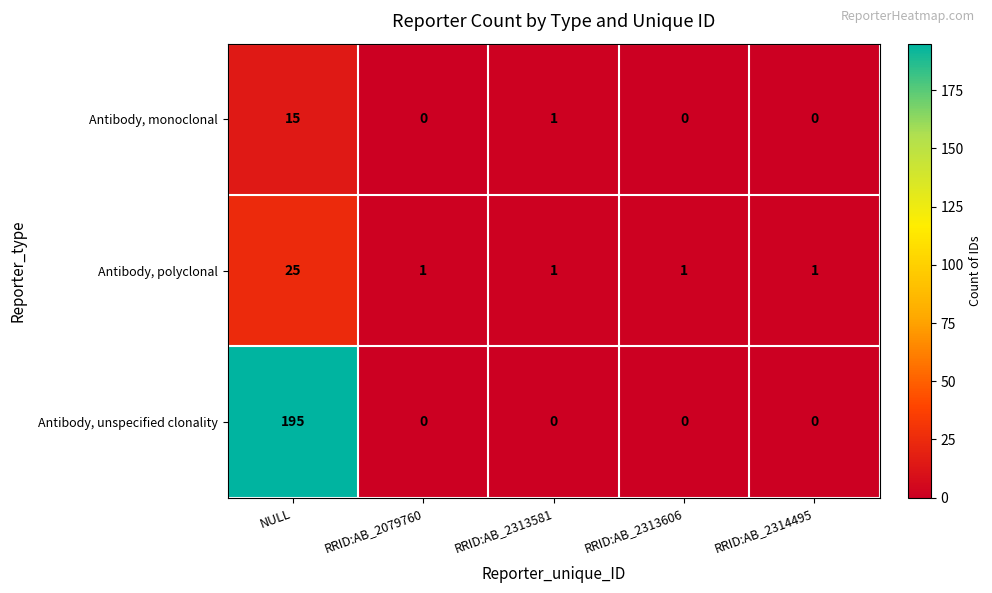

Which series changed the most between NULL and RRID:AB_2079760?

Antibody, unspecified clonality